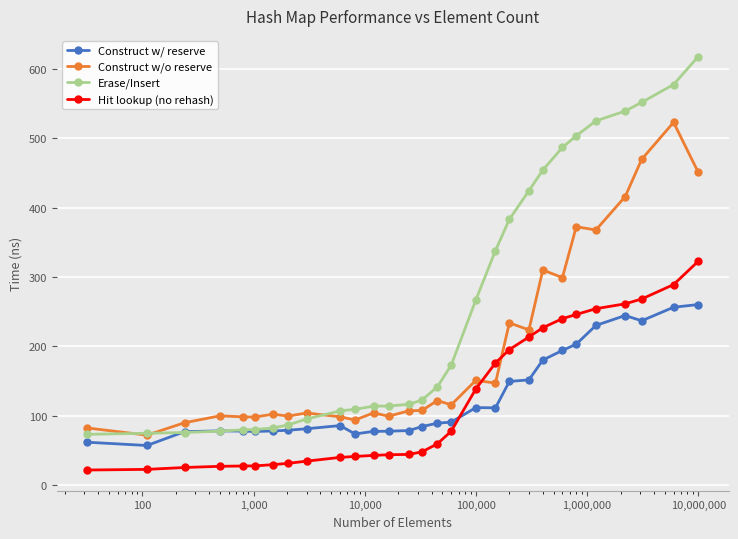

Which series has the largest range (max minus min)?

Erase/Insert